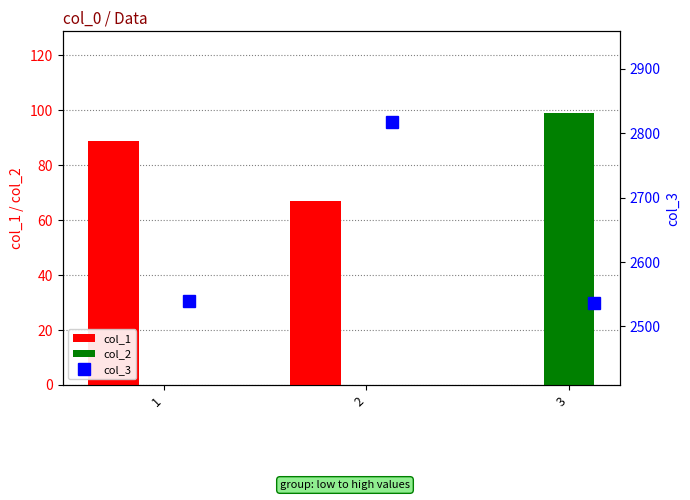

Reading left to right, transcribe all the data shown in this chart.

col_1: 89	67	0
col_2: 0	0	99
col_3: 2540	2817	2536